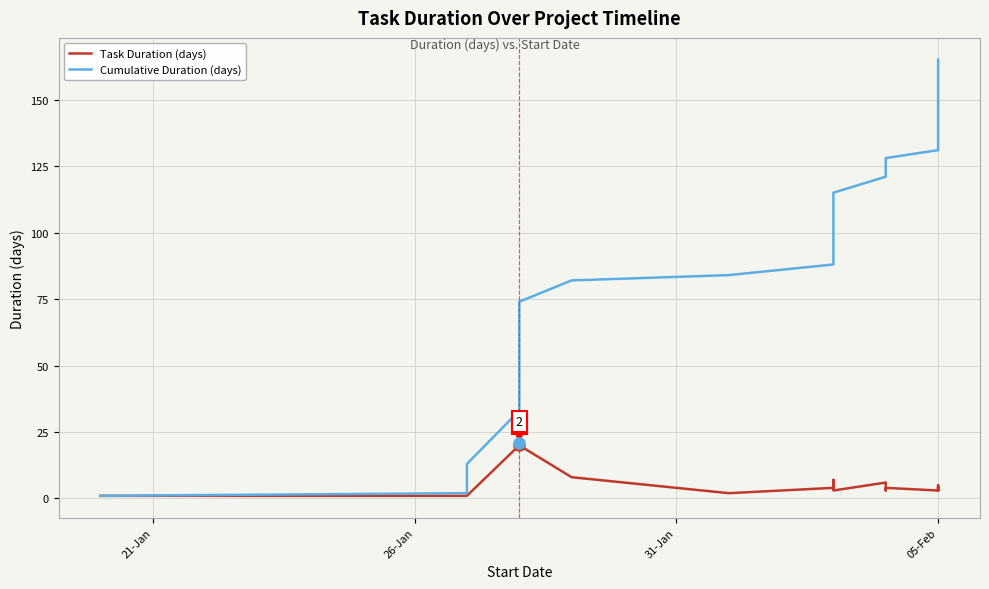

Which series has the largest total across all categories?

Cumulative Duration (days)